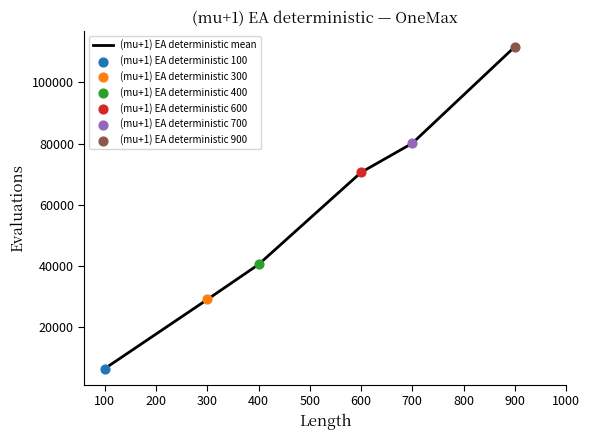

What is the change in value from 100 to 300?

+22550.8